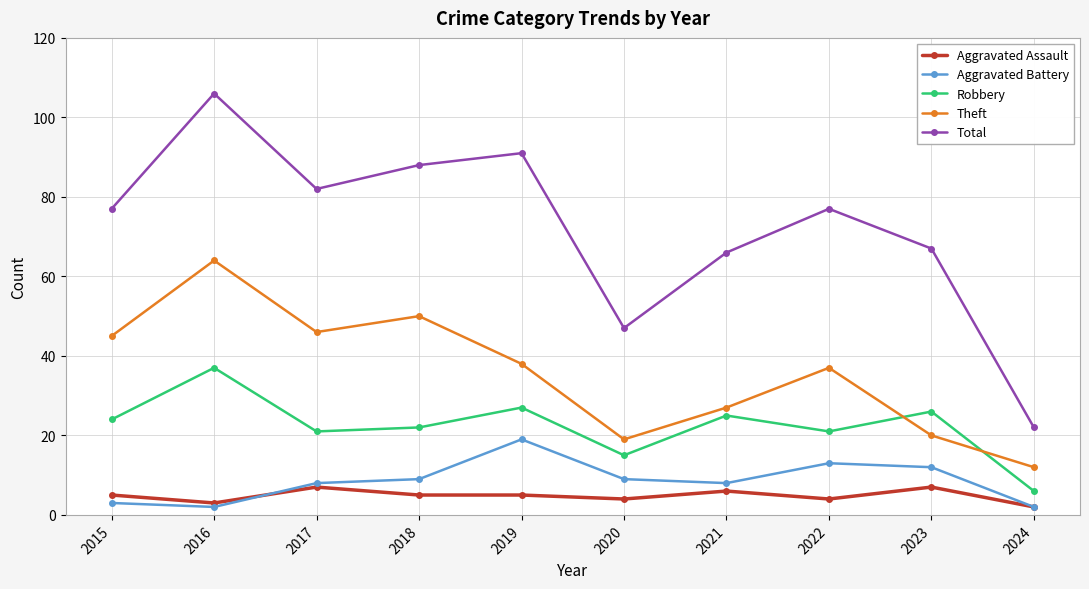

What is the value of the Aggravated Assault point at the 7th from the left?

6